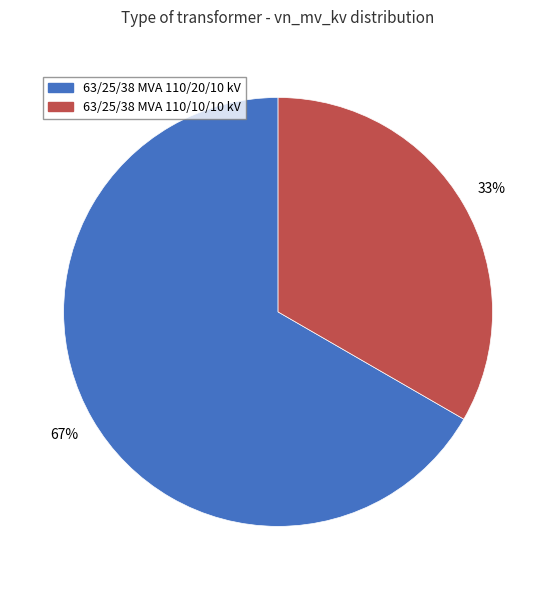

Count the number of slices in the pie.

2